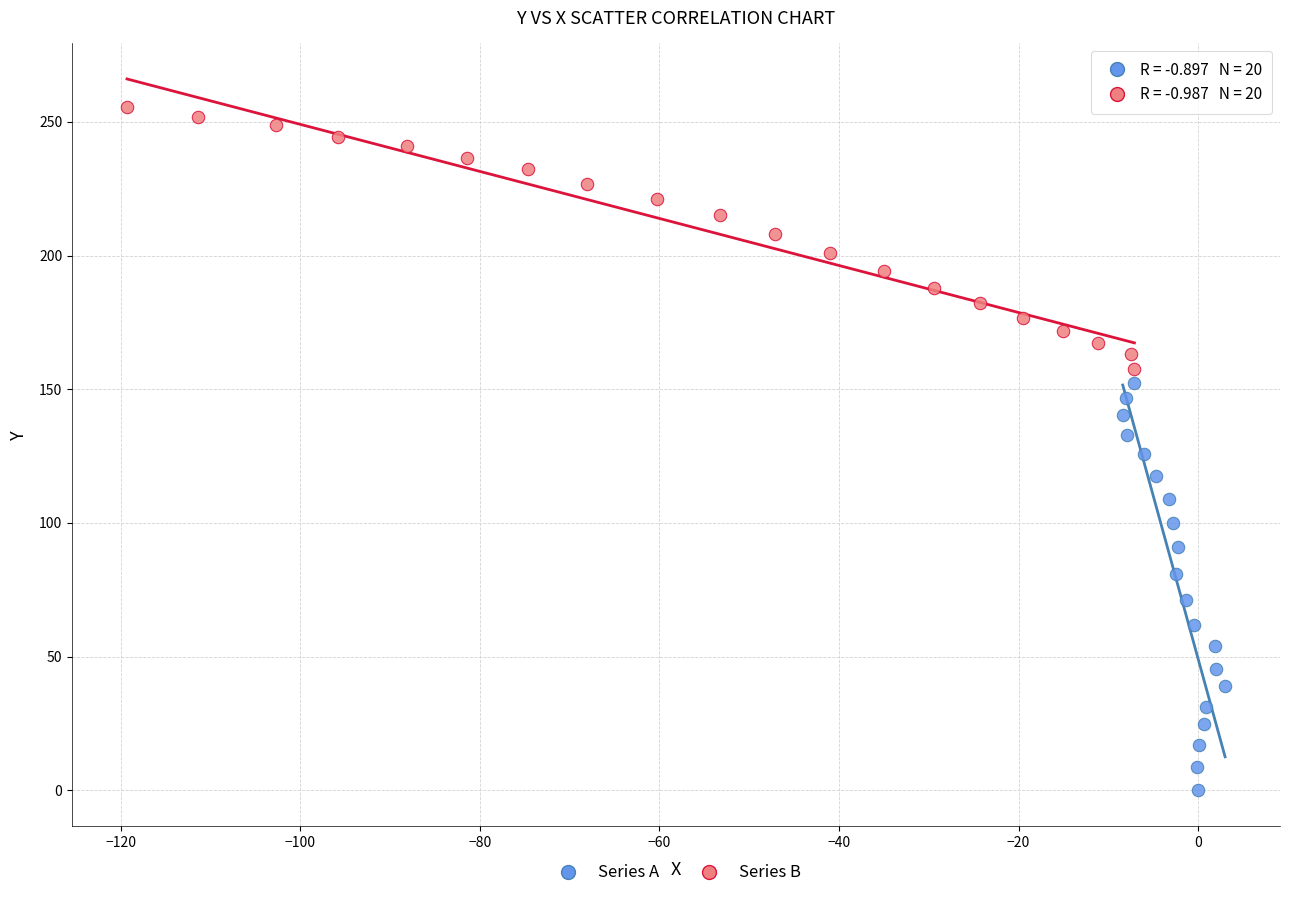

Which series has the widest spread of Y values?

Series A